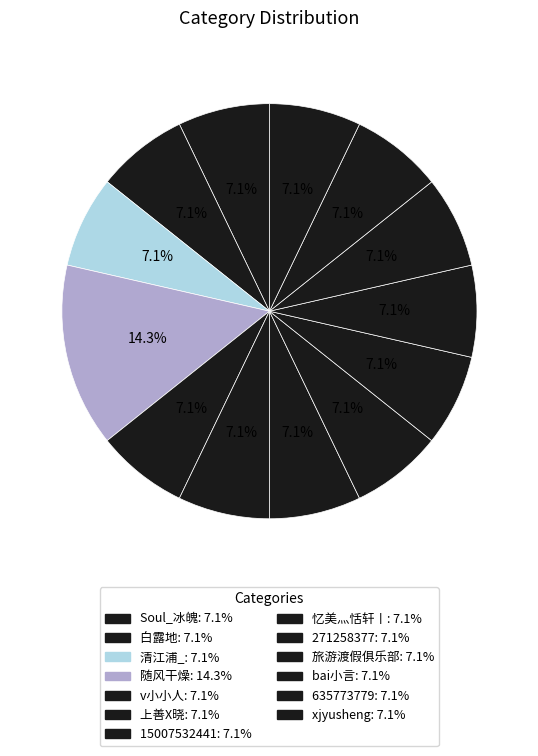

How many slices are in this pie chart?

13